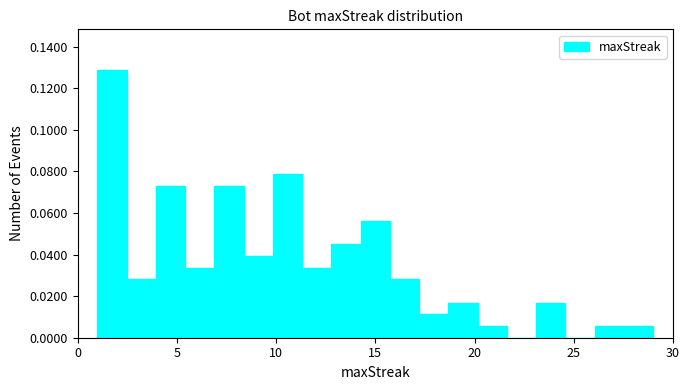

Read against the x-axis, roughly where is the centre of the tallest bar?

1.5